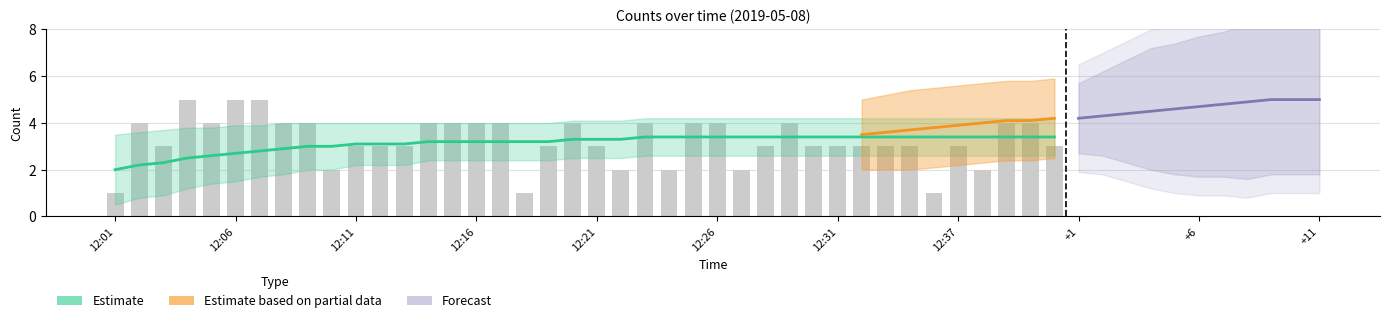

What is the change in value from 12:03 to 12:09?

+1